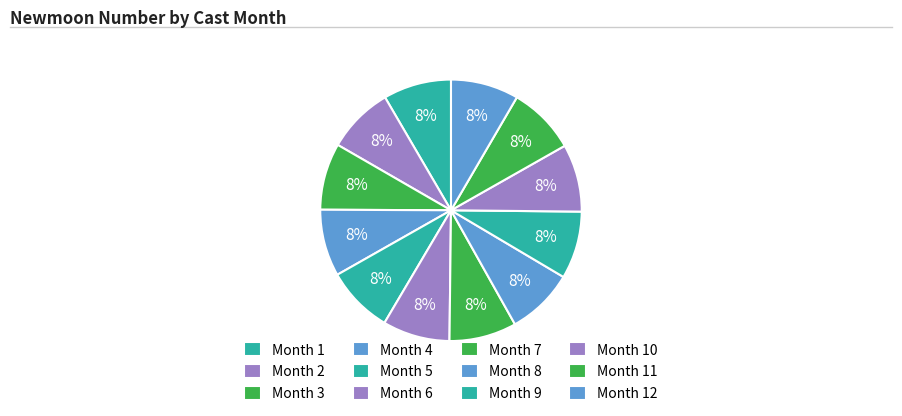

How many slices are in this pie chart?

12